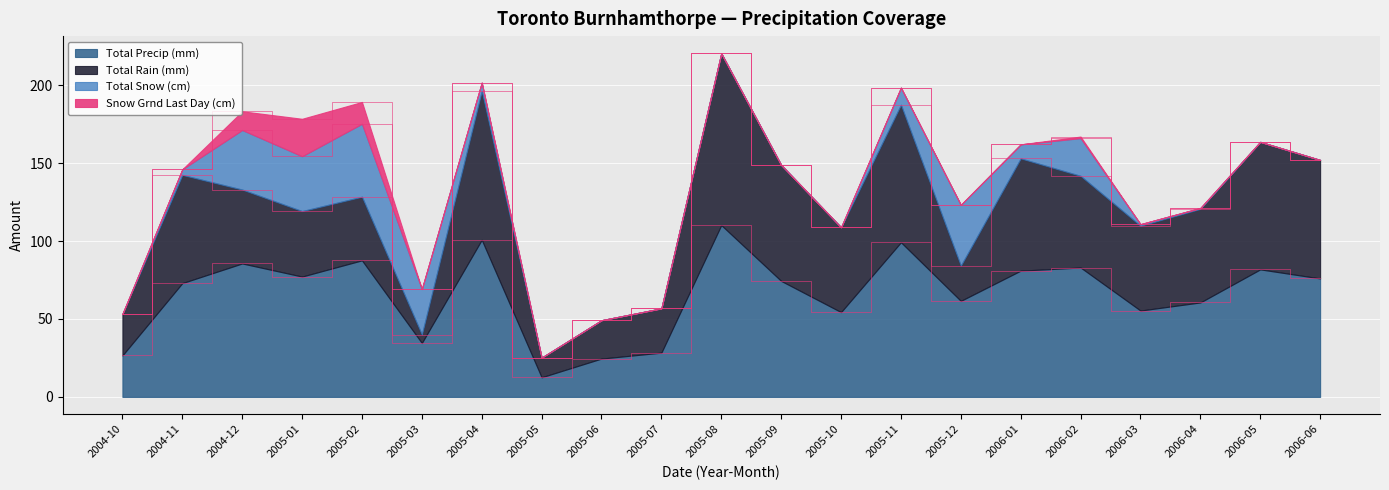

At which category is the sum across all series the highest?

2005-08